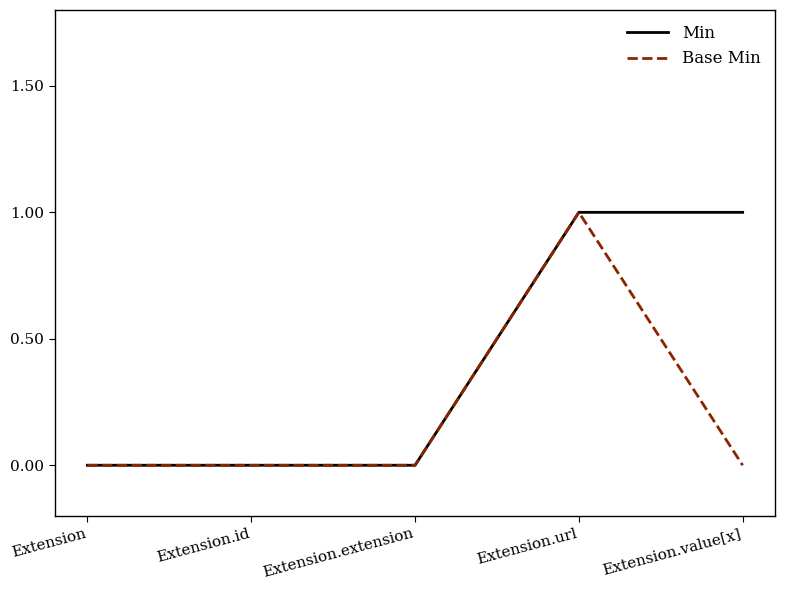

True or false: Base Min has a value of -1 at Extension.

False